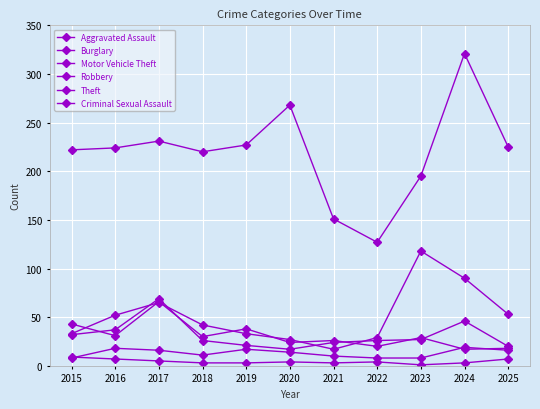

How many series are shown in this chart?

6